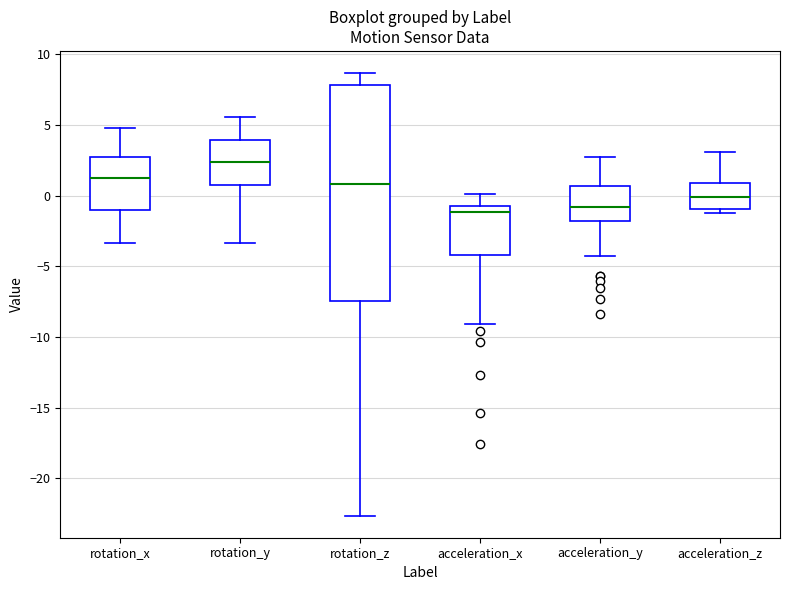

Reading left to right, read every box against the y-axis: the position of its median line, the range the box covers, and the ends of its whiskers. The values are not printed on the chart, so give them approximately, as read against the axis.

rotation_x: median 1.0, box -1.0 to 2.5, whiskers -3.5 to 5.0
rotation_y: median 2.5, box 1.0 to 4.0, whiskers -3.5 to 5.5
rotation_z: median 1.0, box -7.5 to 8.0, whiskers -22.5 to 8.5
acceleration_x: median -1.0, box -4.0 to -0.5, whiskers -9.0 to 0.0
acceleration_y: median -1.0, box -2.0 to 0.5, whiskers -4.5 to 2.5
acceleration_z: median 0.0, box -1.0 to 1.0, whiskers -1.0 (just below the box's lower edge) to 3.0